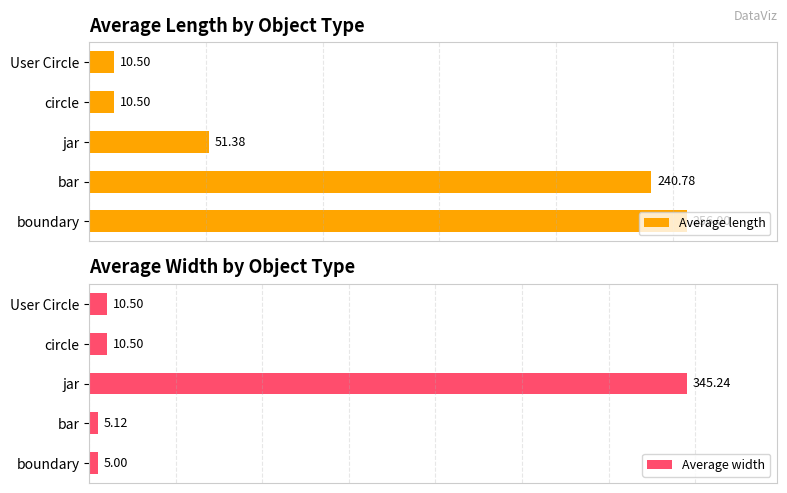

Which category has the highest value in the Average length series?

boundary